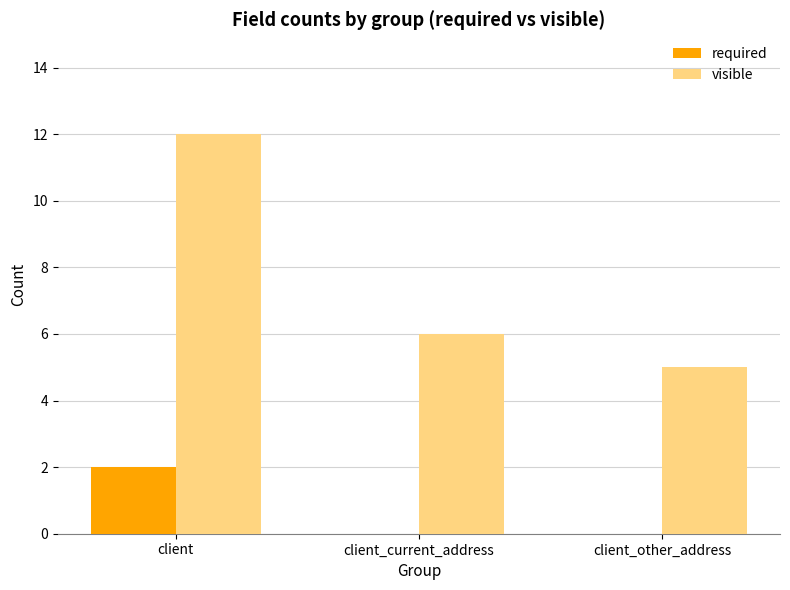

True or false: required has a value of 1 at client_other_address.

False